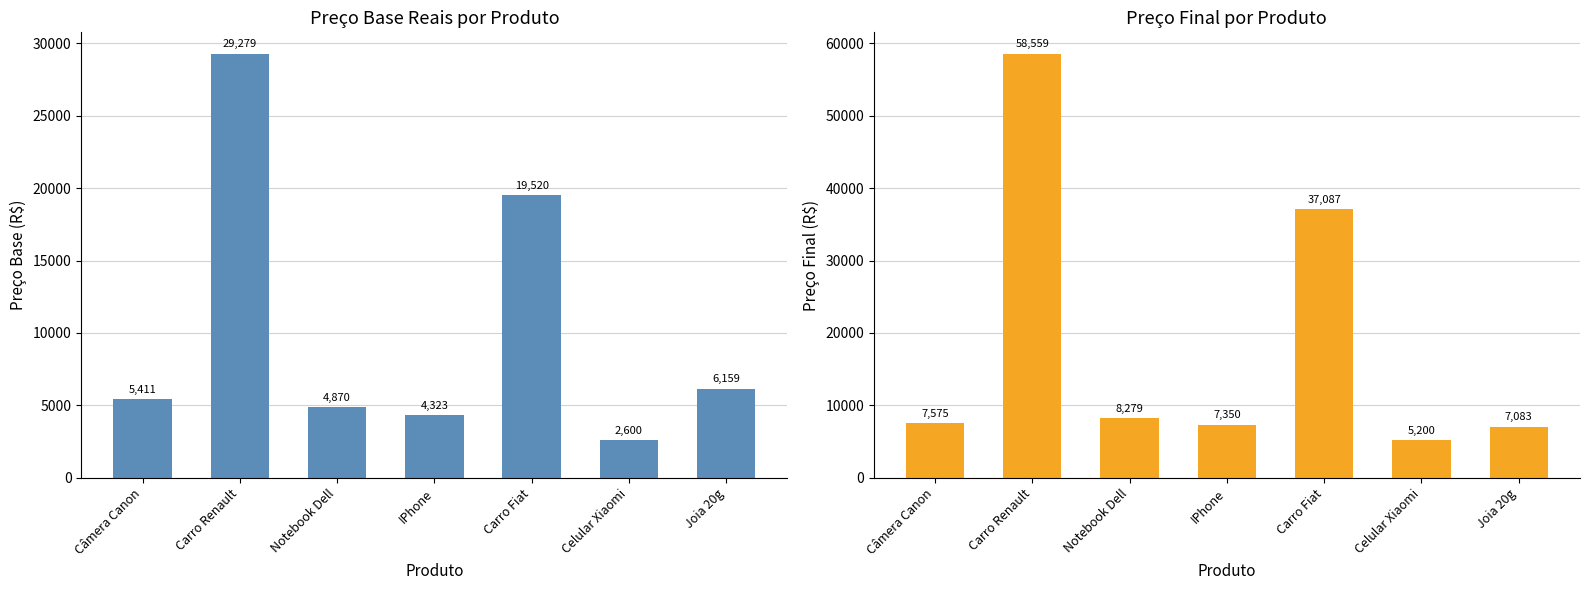

What is the value of the Preço Final bar at the 3rd from the left?

8278.8